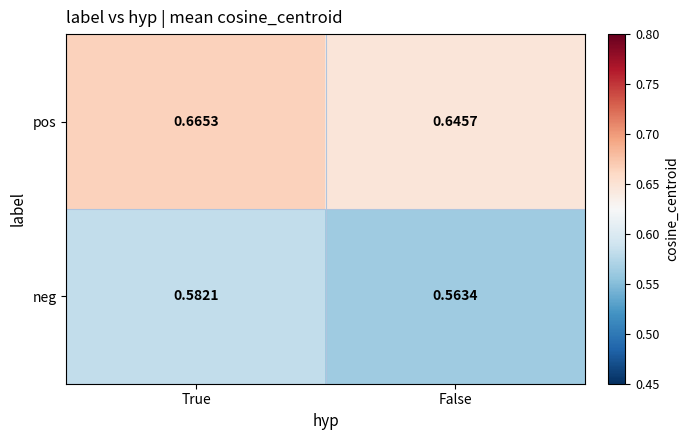

Which label corresponds to the smallest value in the chart?

False